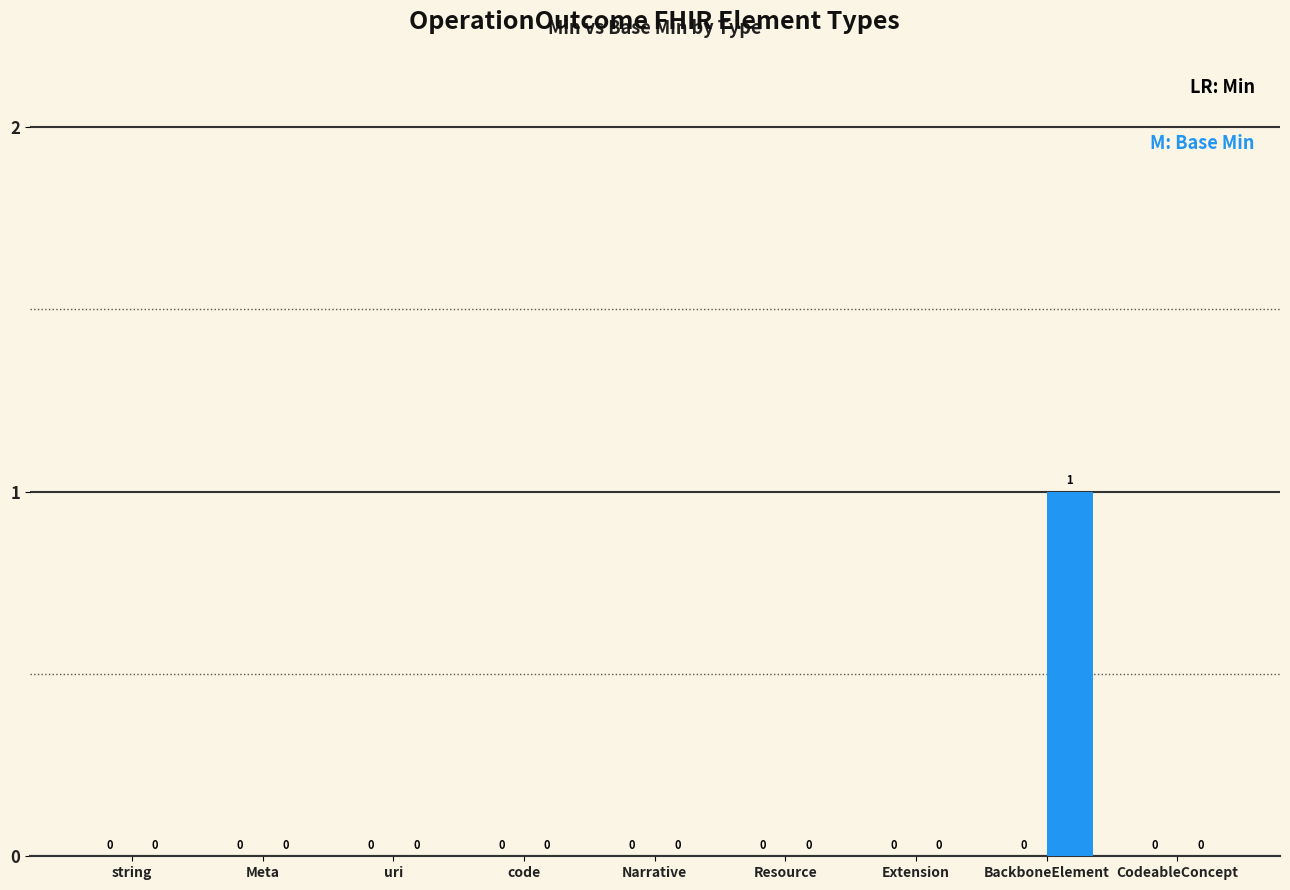

Are the bars grouped side by side (vs. stacked)?

No